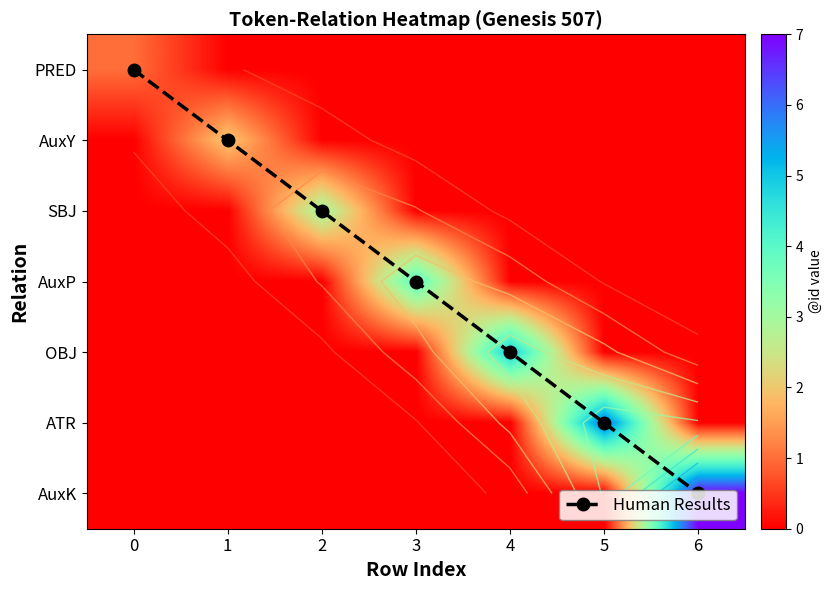

At how many categories does at least one series exceed 1?

6